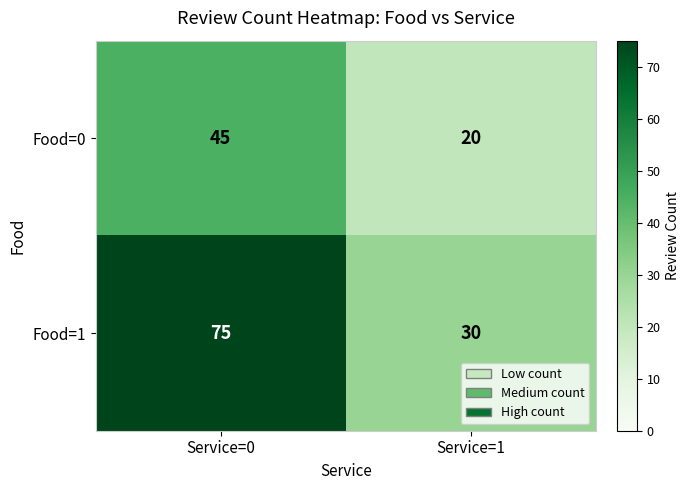

What is the sum of the Food=1 values at Service=1 and Service=0?

105